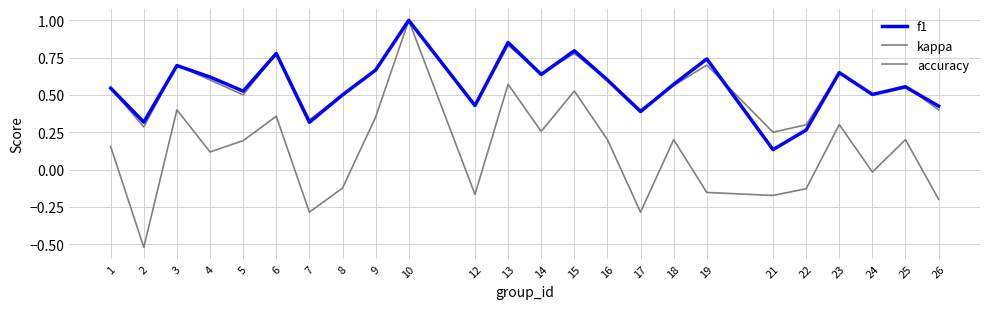

What is the difference between the maximum and minimum values in the f1 series?

0.9